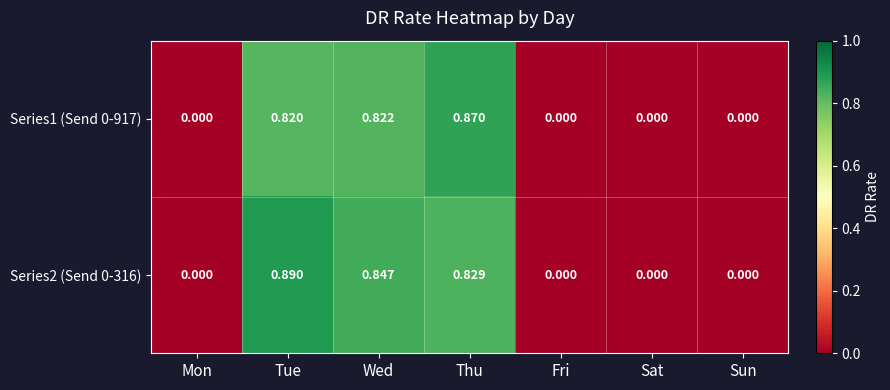

Which category has the highest value across all series?

Tue